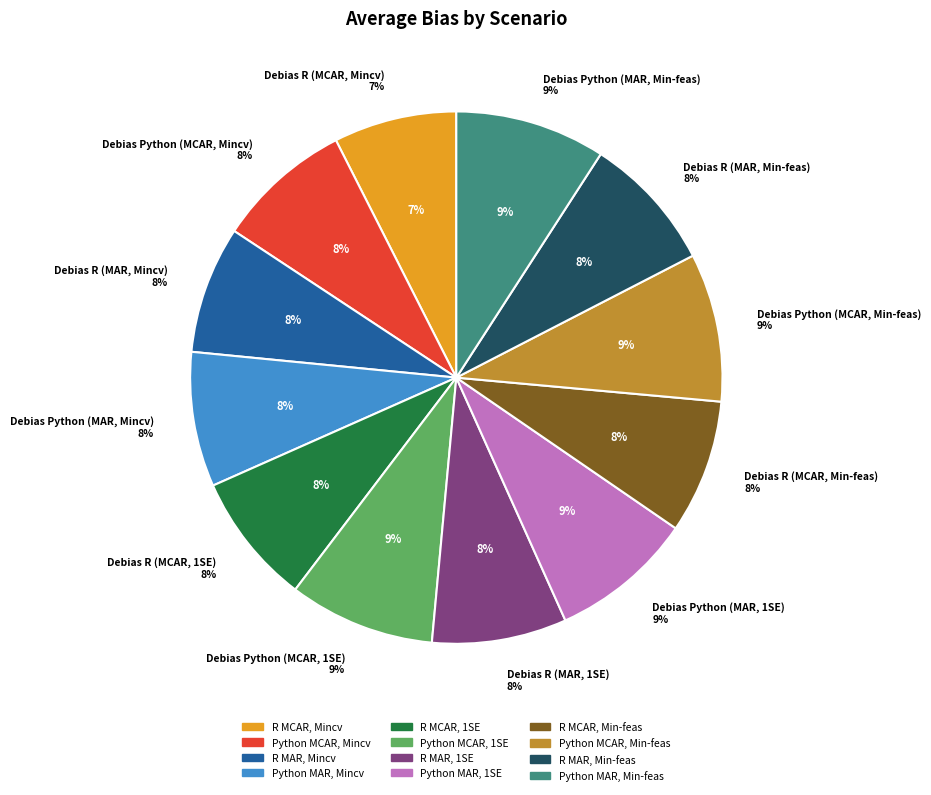

Which category has the smallest portion of the pie?

Debias R (MCAR, Mincv)